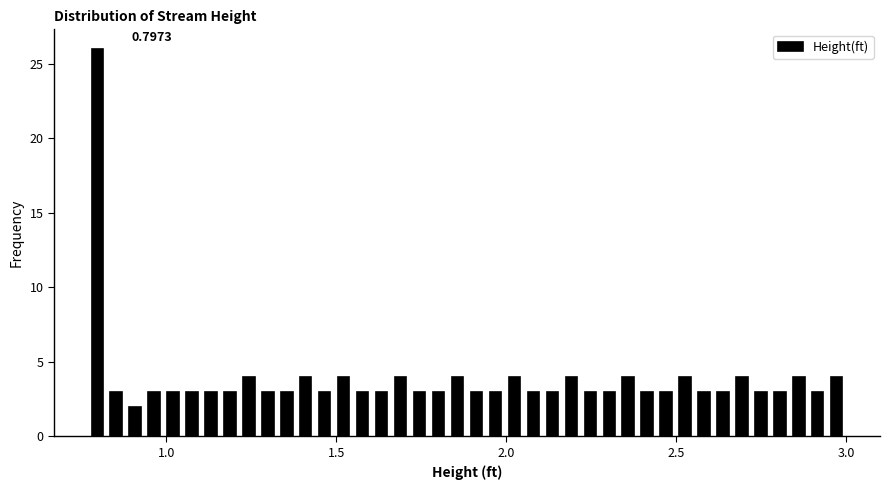

Read against the x-axis, roughly where is the centre of the tallest bar?

0.80